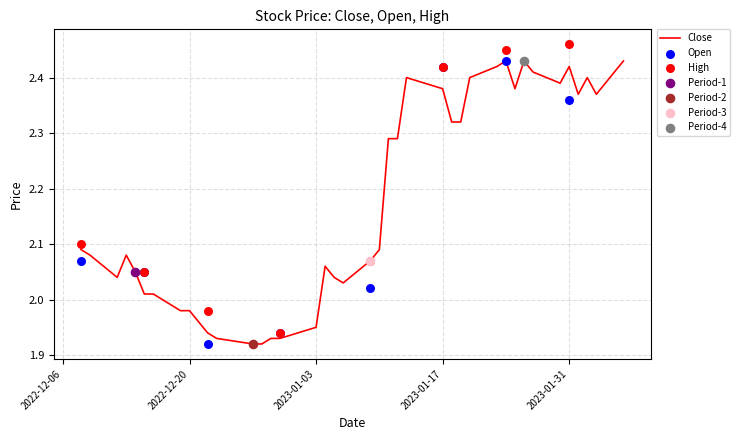

Is it true that Close equals 3.3 at 2023-01-31?

False